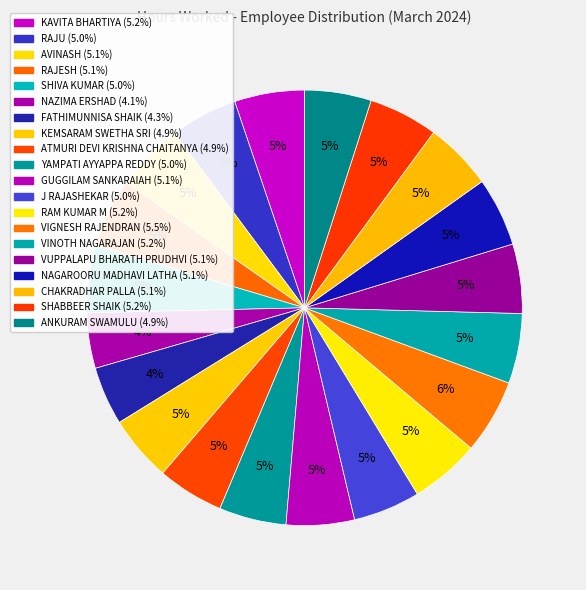

How many segments does this pie chart have?

20